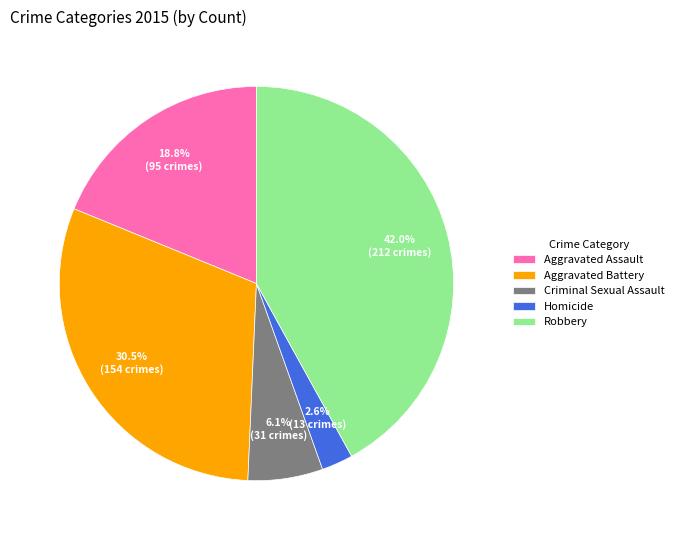

To the nearest percent, what is the difference between the largest and smallest slice percentages?

39%